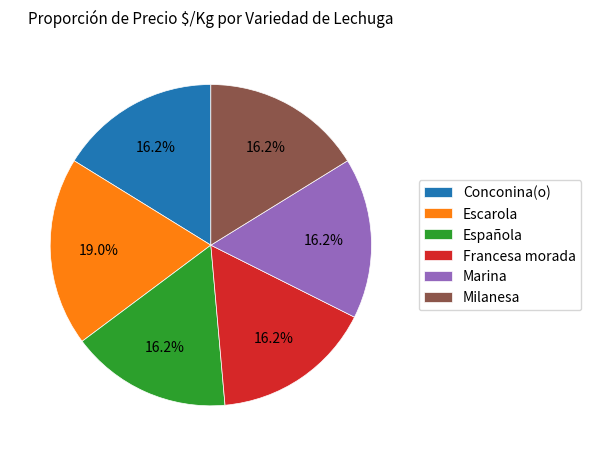

Approximately how many times larger is the value at Milanesa compared to Escarola?

0.9